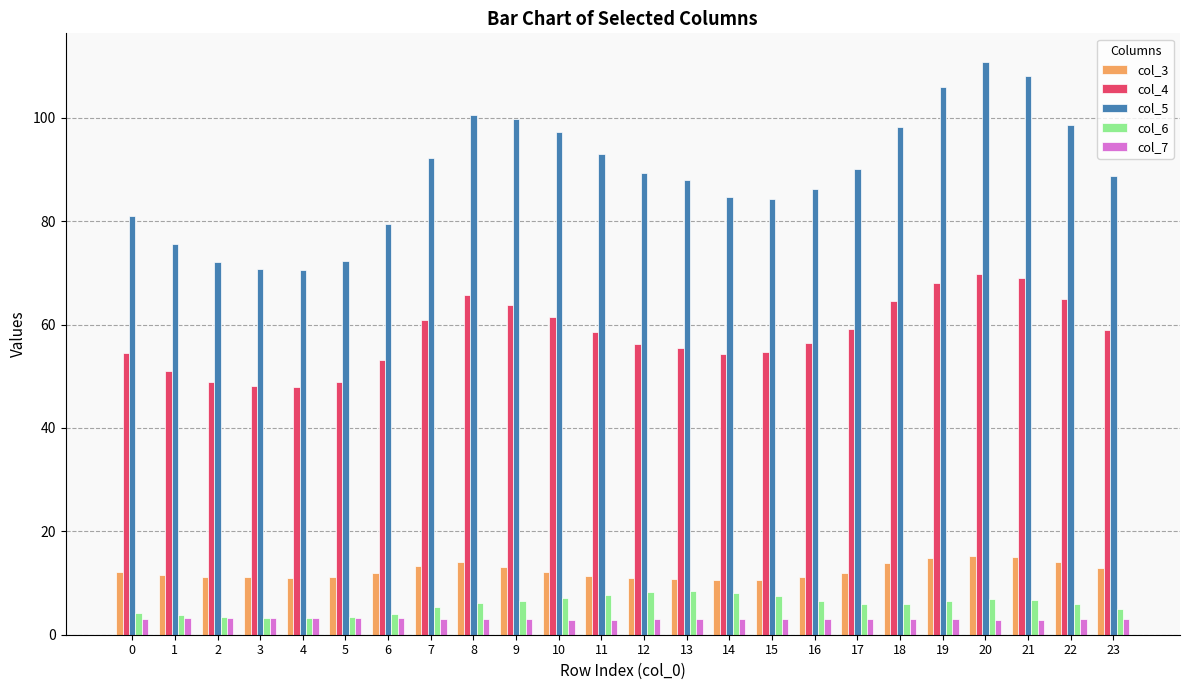

Rank the series at 21 from lowest to highest value.

col_7, col_6, col_3, col_4, col_5